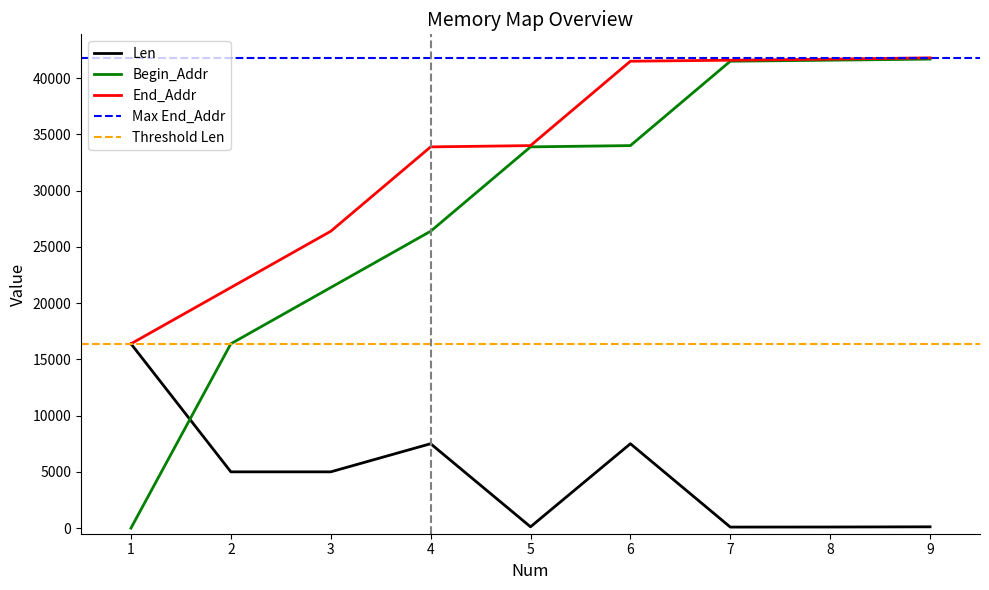

What is the difference between the second highest and second lowest values in the Begin_Addr series?

25204